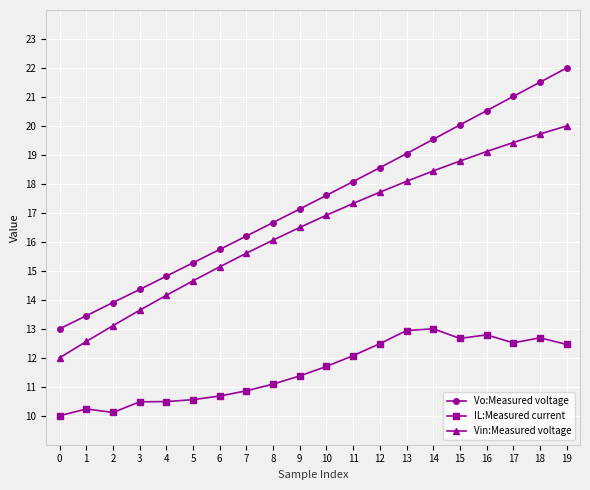

What is the sum of all Vo:Measured voltage values?

348.5